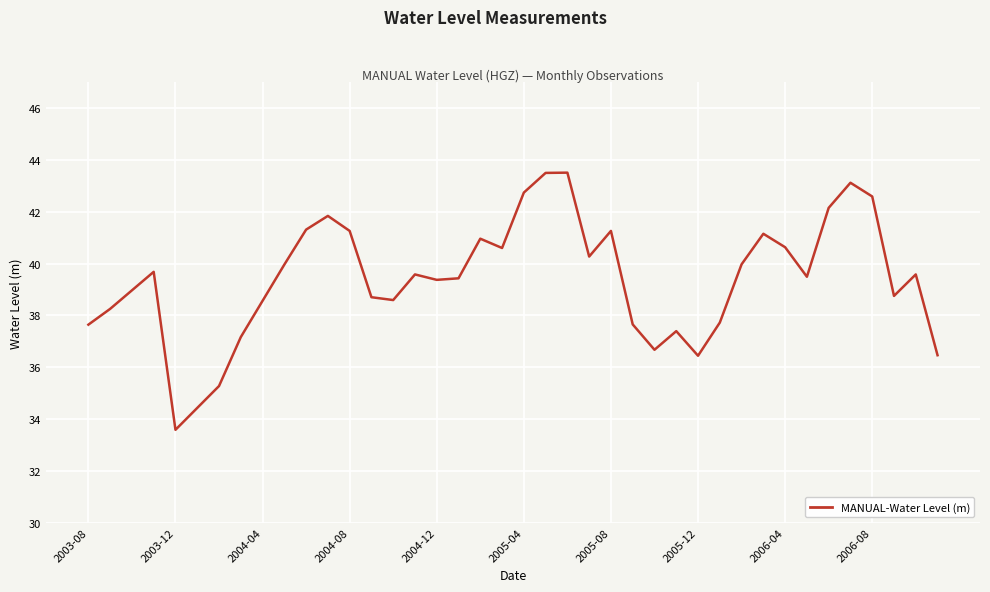

Is this an area chart (filled region under the line)?

No